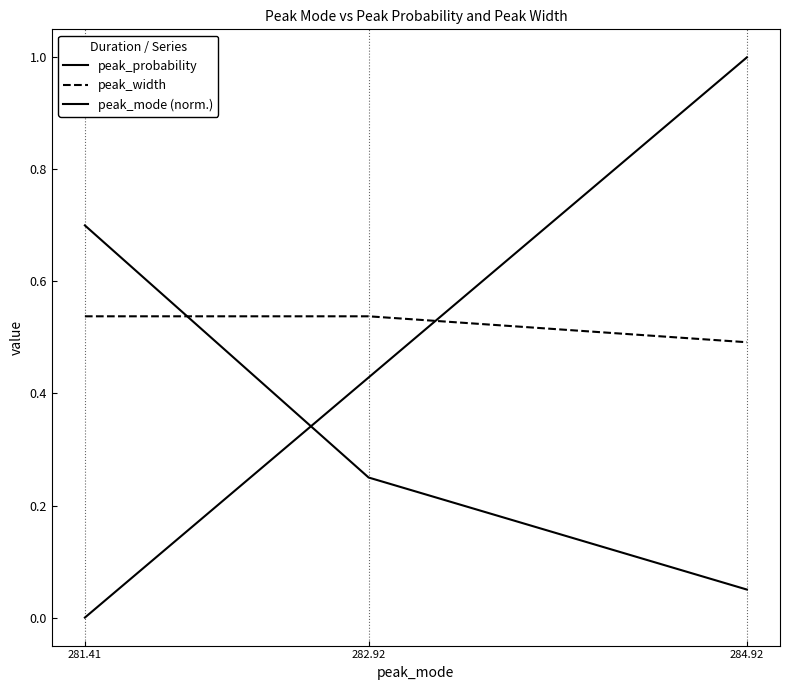

Which series changed the most between 282.92 and 284.92?

peak_mode (norm.)